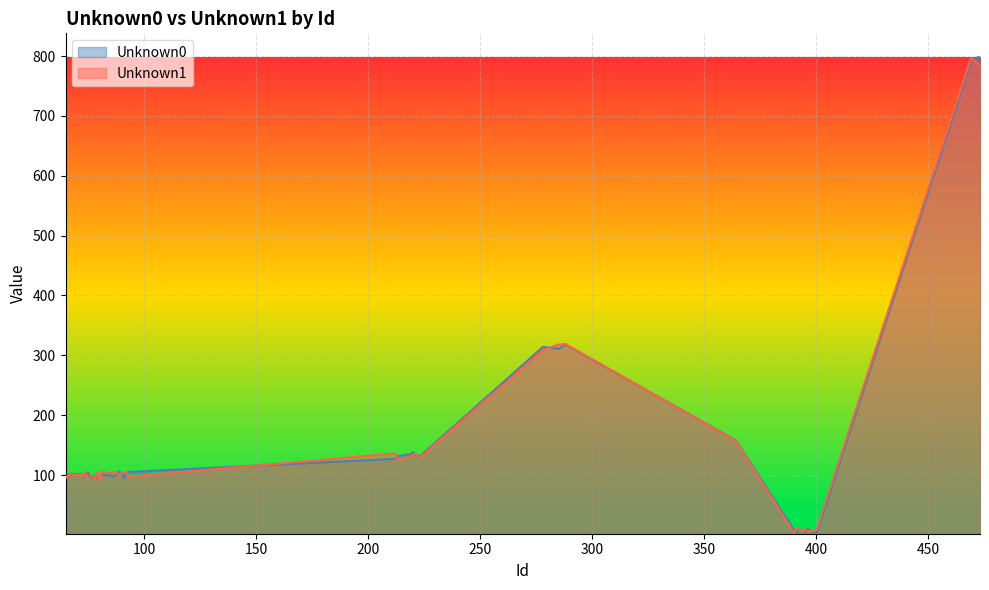

Which series has the widest spread of values?

Unknown0